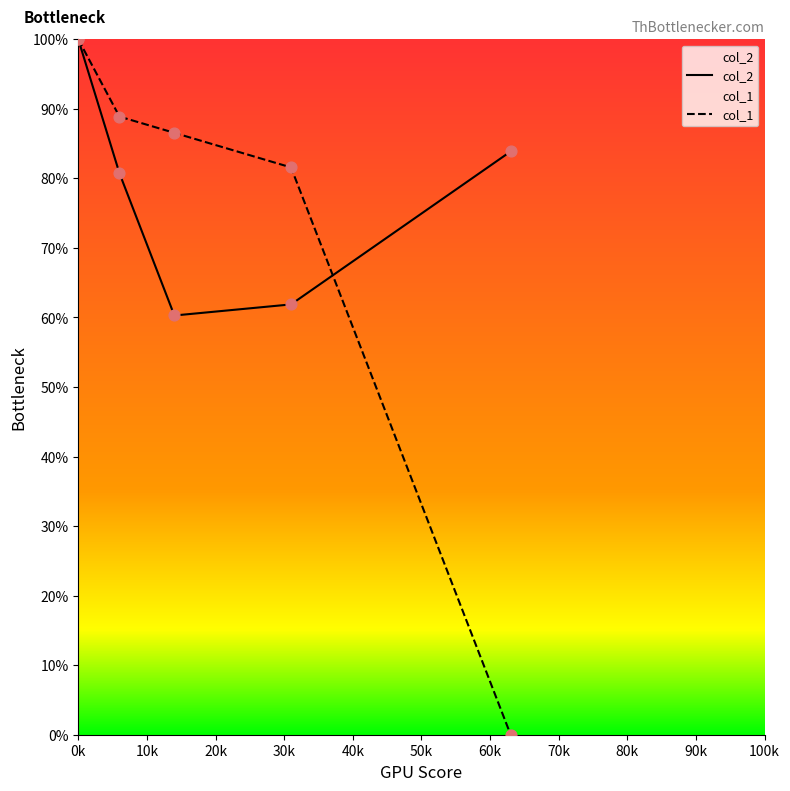

At which category is the sum across all series the highest?

0k